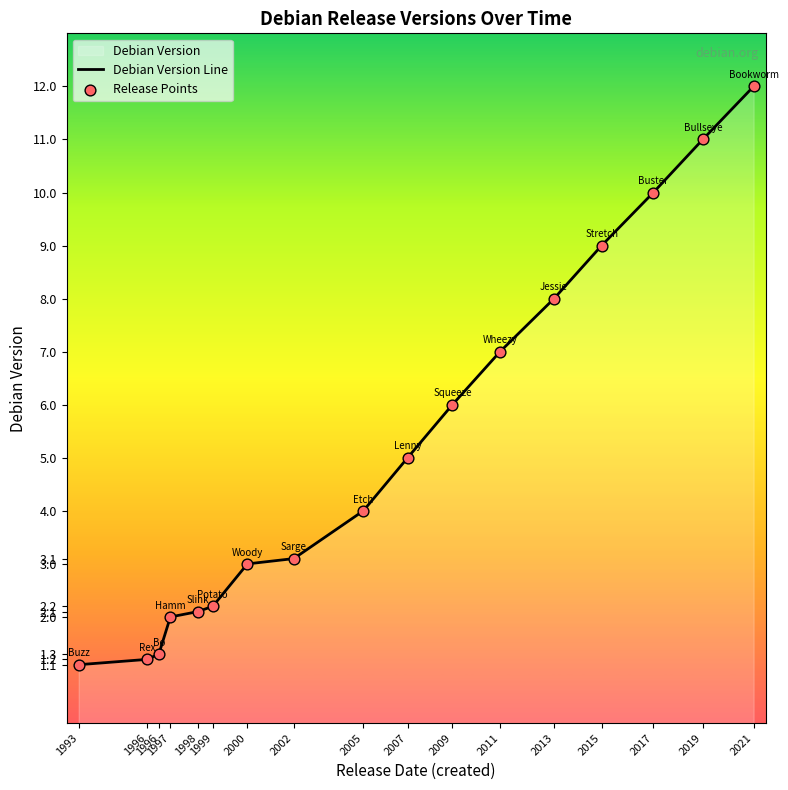

Which series has the largest total across all categories?

Debian Version Line